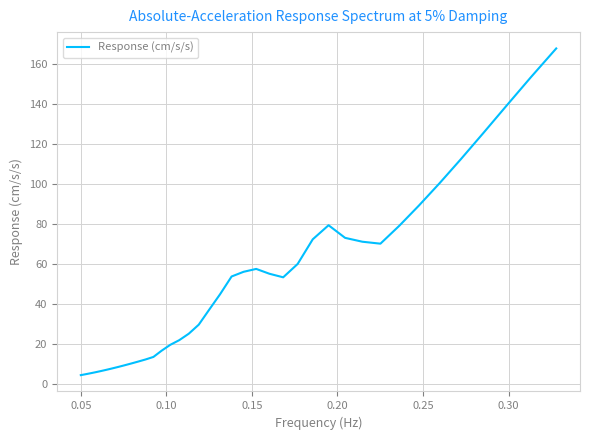

What is the difference between the maximum and minimum values?

163.1